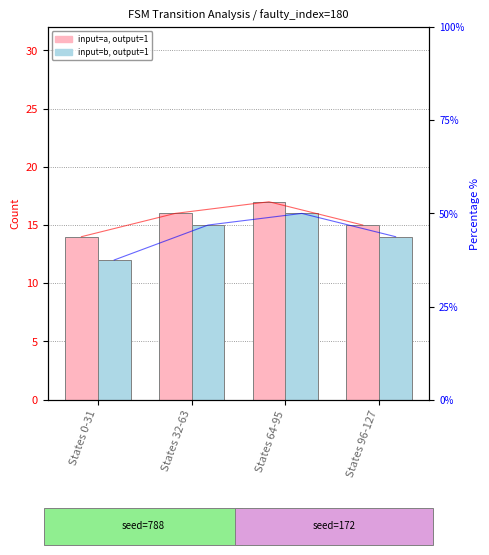

What is the difference between the input=b, output=1 values at States 0-31 and States 64-95?

4